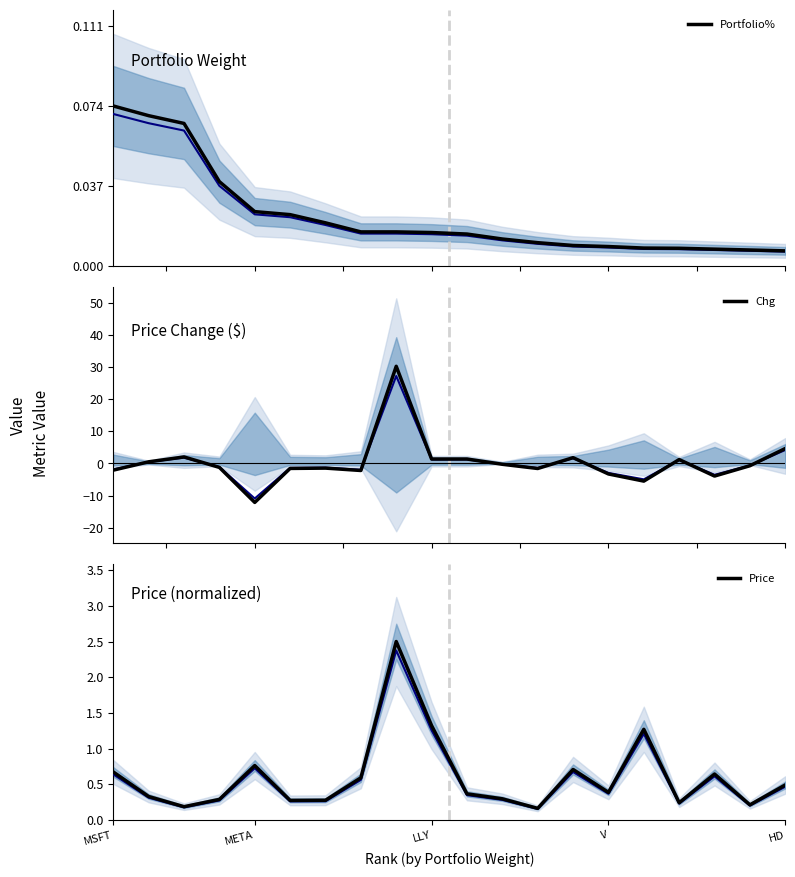

List the series in order of their overall mean, lowest first.

Portfolio%, Chg, Price